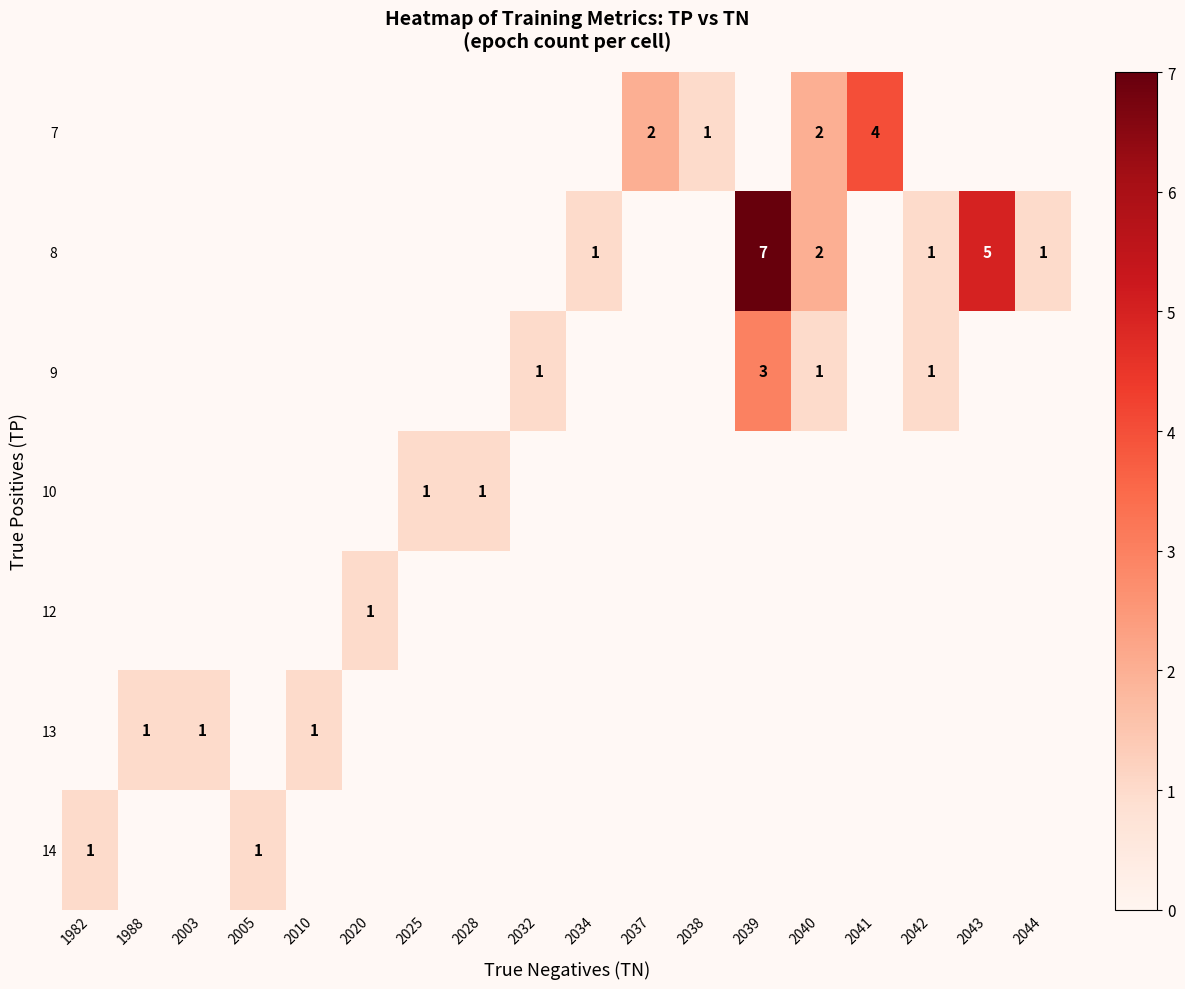

Is it true that 14 equals 1 at 2005?

True